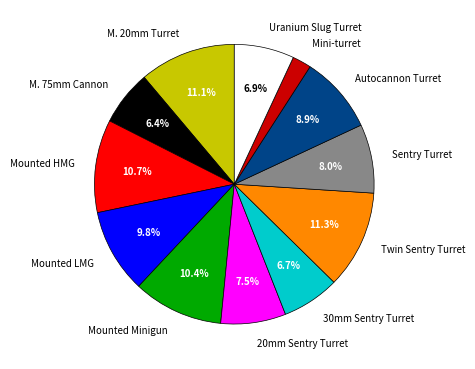

How many slices are in this pie chart?

12